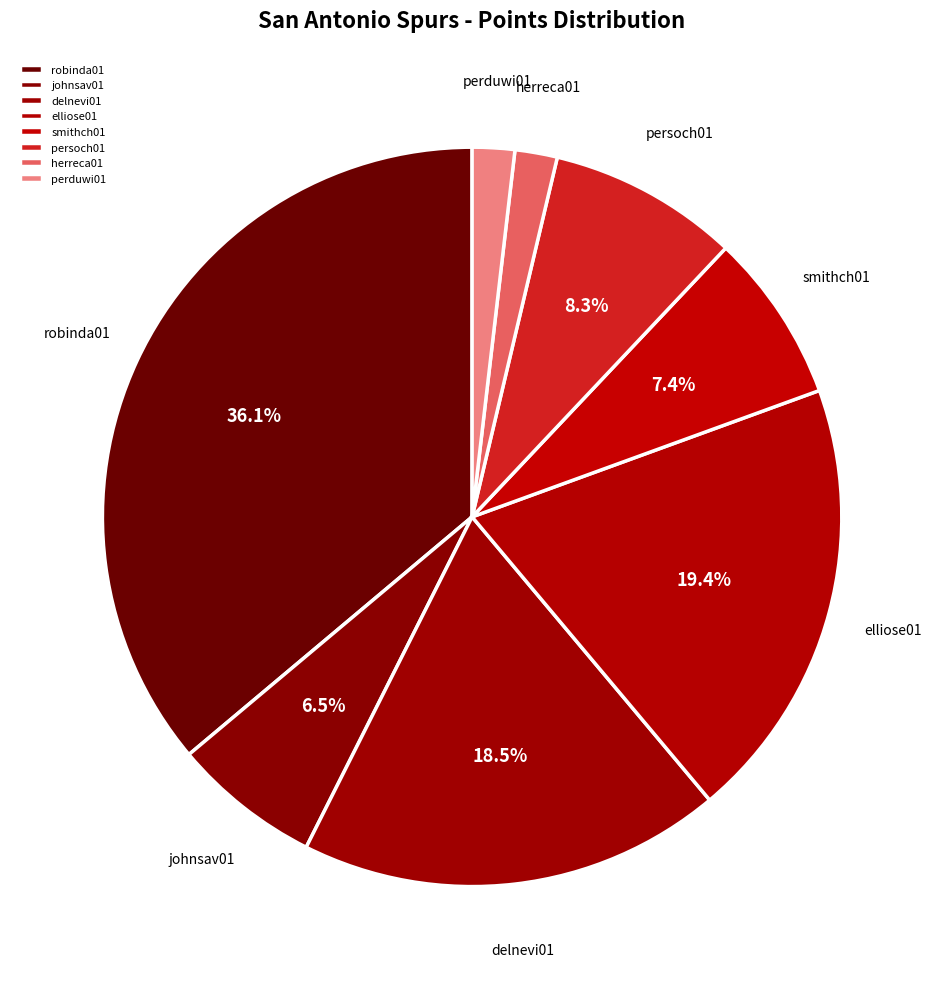

Do johnsav01 and delnevi01 together represent more than half of the pie?

No